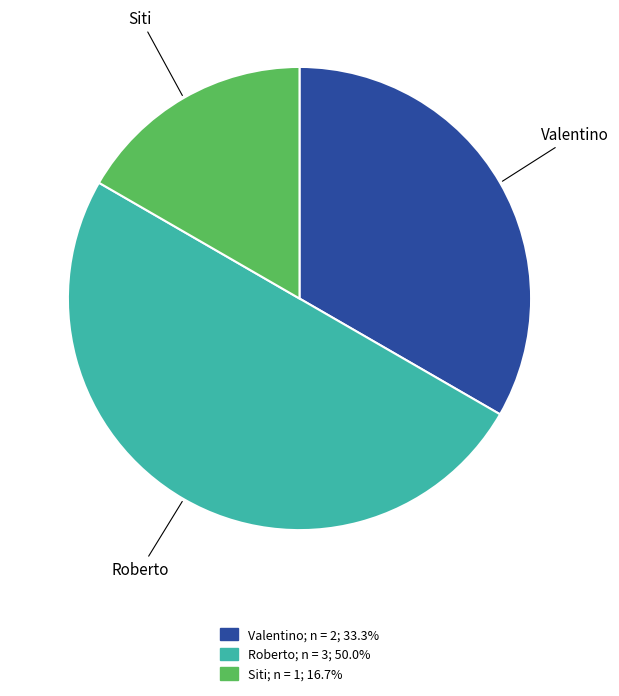

Is the sum of Siti and Roberto greater than half?

Yes